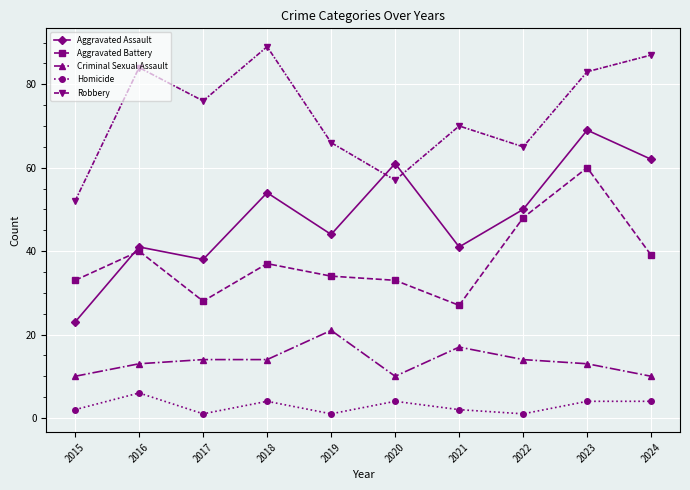

The Aggravated Battery series shows 60 at 2023. True or false?

True